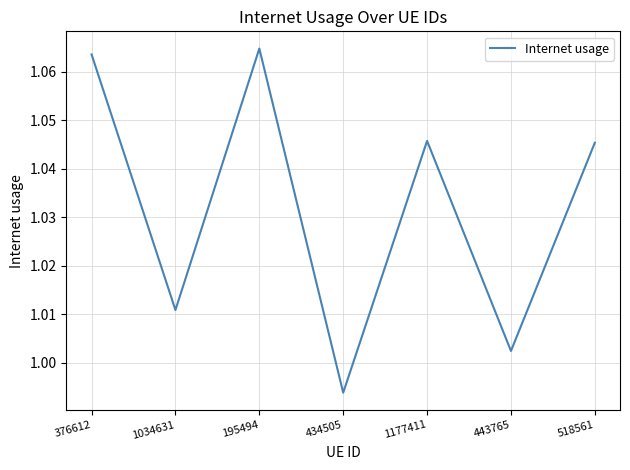

At which label is the value closest to 1?

443765